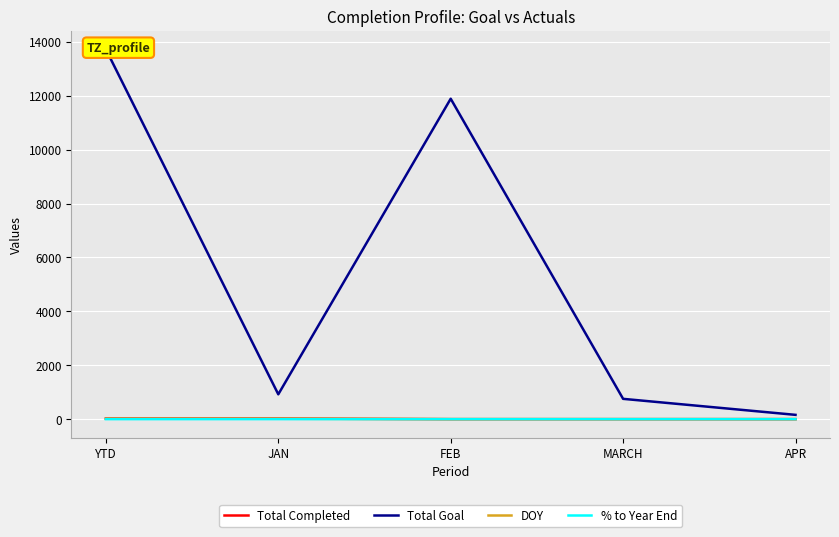

Which label corresponds to the largest value in the chart?

YTD